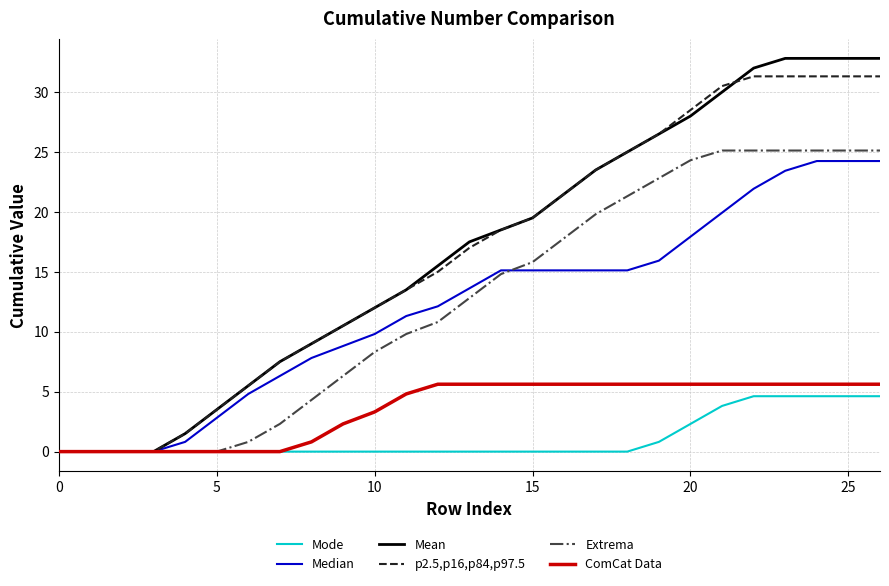

What is the maximum value shown in the chart?

32.8